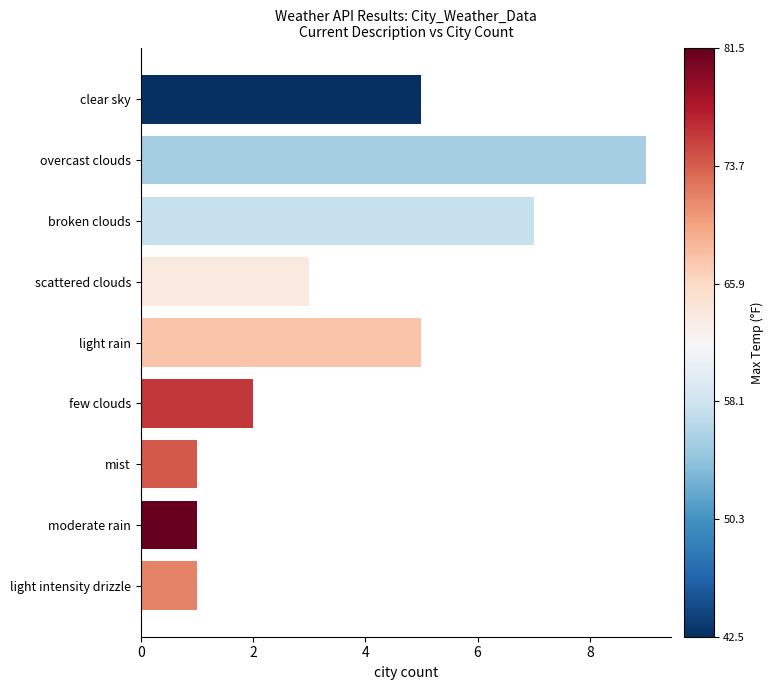

What is the ratio of the value at mist to the value at moderate rain?

1.0